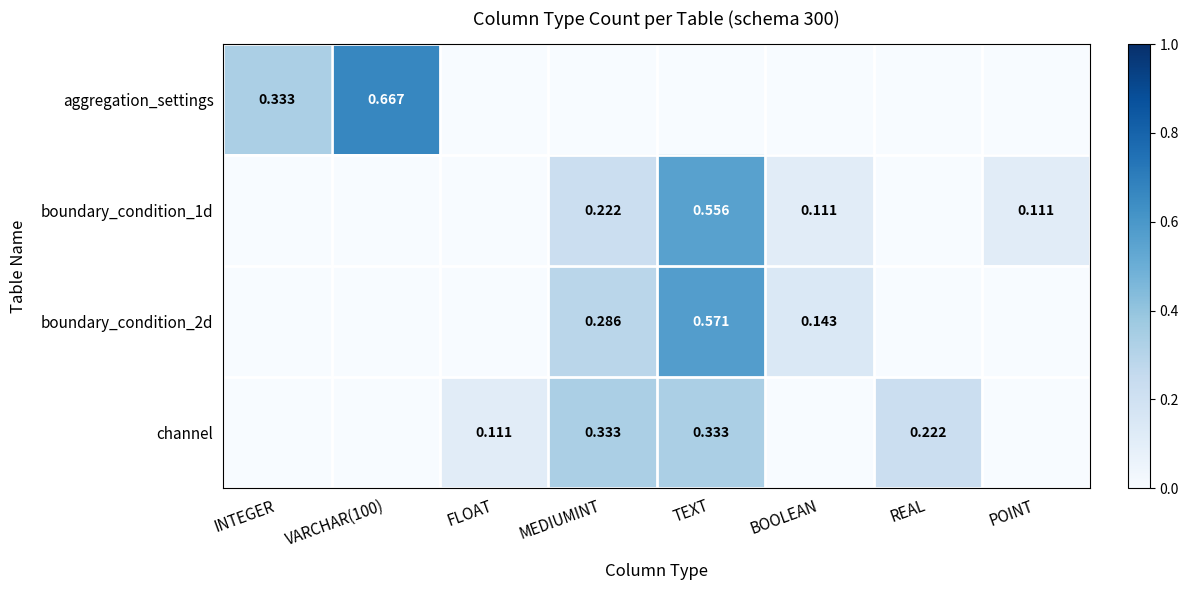

Rank the categories by channel value from lowest to highest.

INTEGER, VARCHAR(100), BOOLEAN, POINT, FLOAT, REAL, MEDIUMINT, TEXT